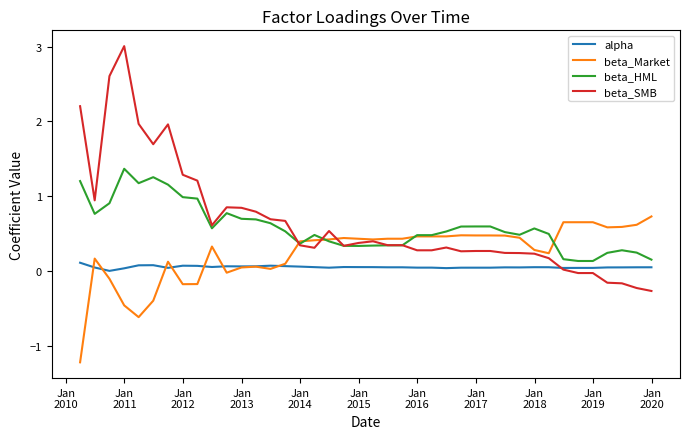

Which series has the largest range (max minus min)?

beta_SMB